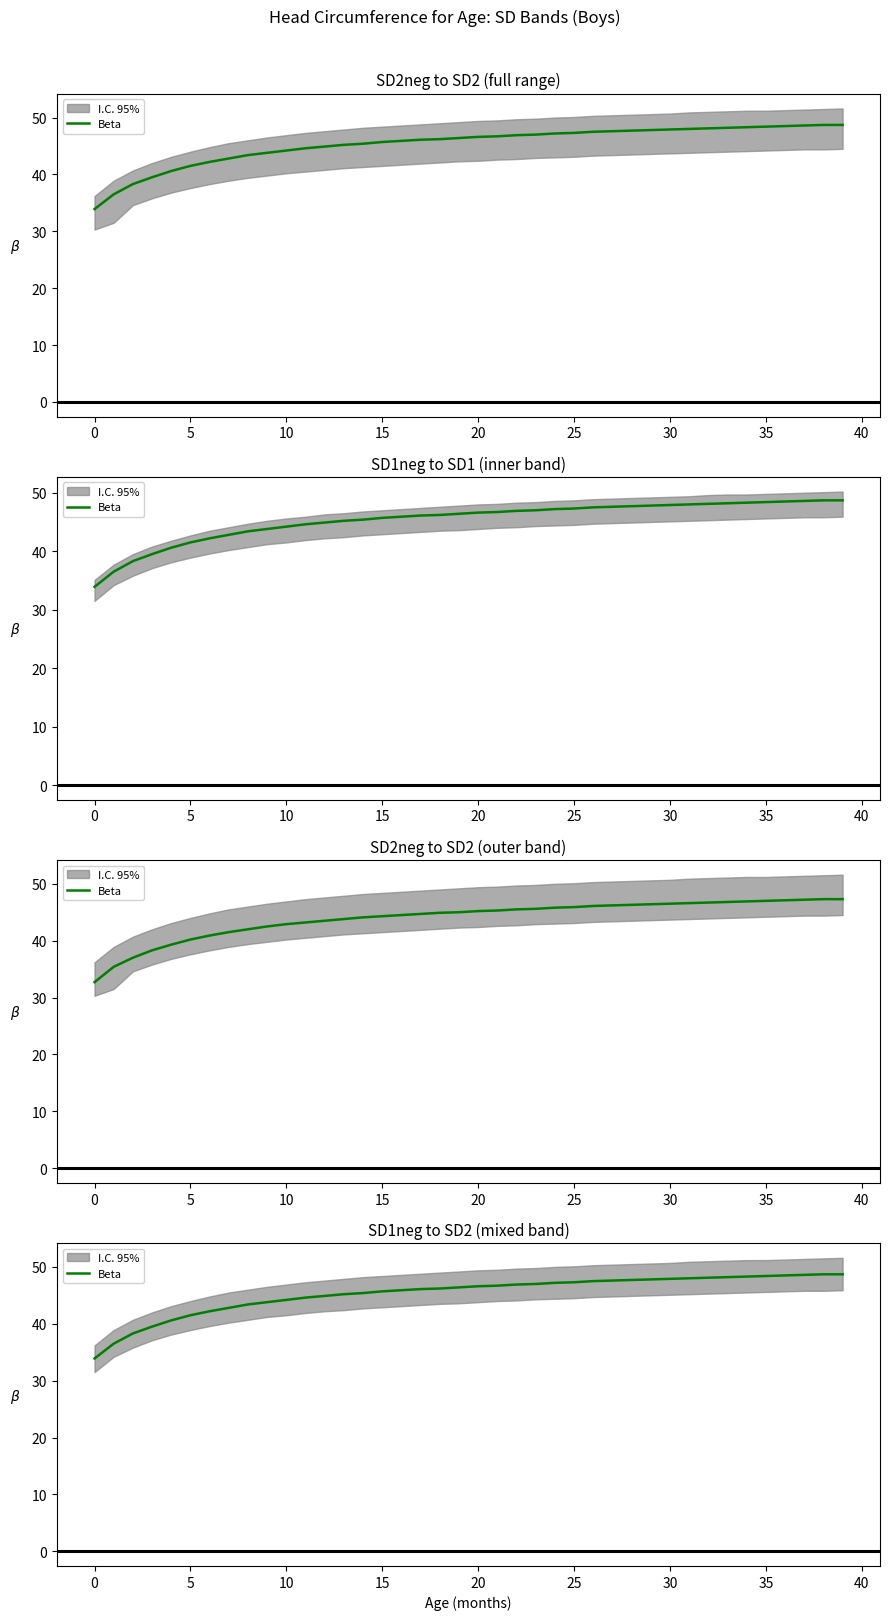

Approximately how many times larger is the value at 11 compared to 37?

0.9